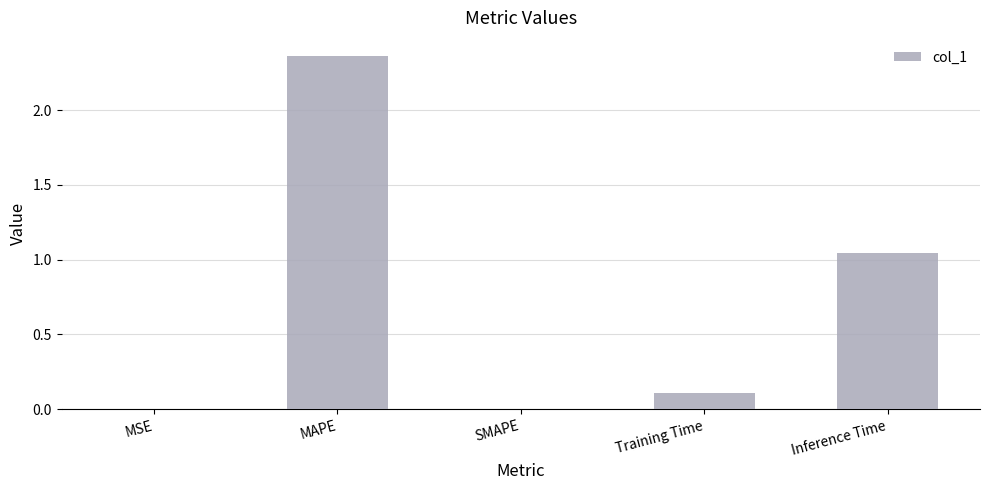

The value at MAPE is 3.7. True or false?

False